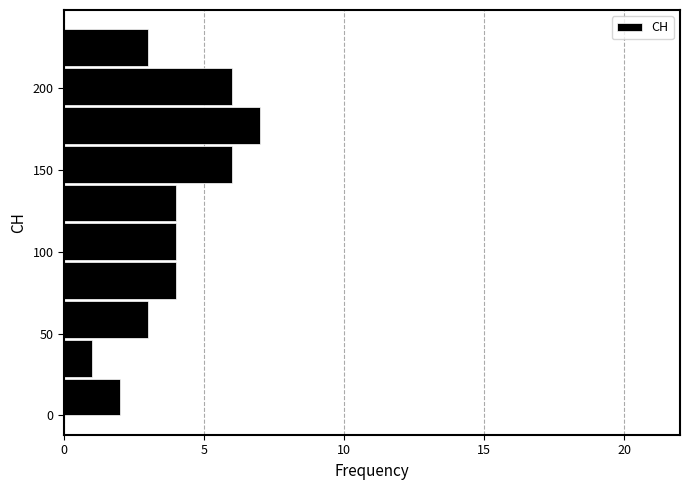

How long is the bar that spans 120 to 140 on the y-axis? Neither the bar edges nor the lengths are printed on the chart, so give them approximately, as read against the axes.

4